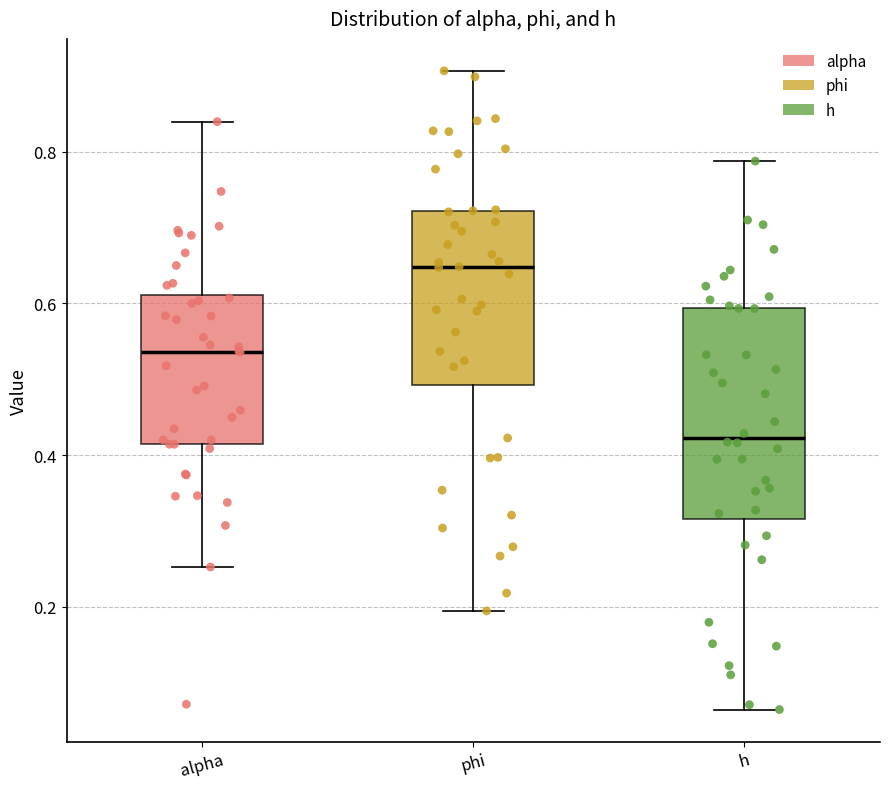

Reading left to right, read every box against the y-axis: the position of its median line, the range the box covers, and the ends of its whiskers. The values are not printed on the chart, so give them approximately, as read against the axis.

alpha: median 0.54, box 0.42 to 0.62, whiskers 0.26 to 0.84
phi: median 0.64, box 0.50 to 0.72, whiskers 0.20 to 0.90
h: median 0.42, box 0.32 to 0.60, whiskers 0.06 to 0.78